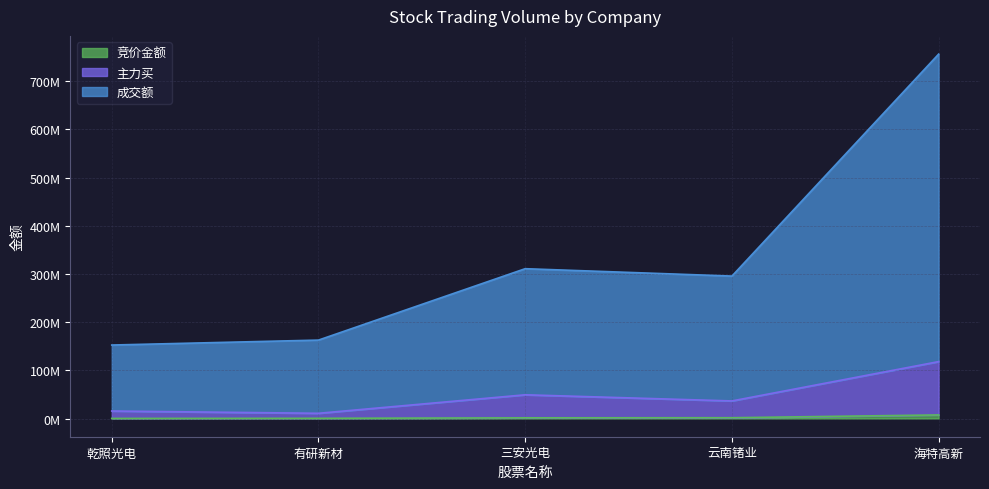

What value does the 竞价金额 series have at 云南锗业, to the nearest 10?

1602170